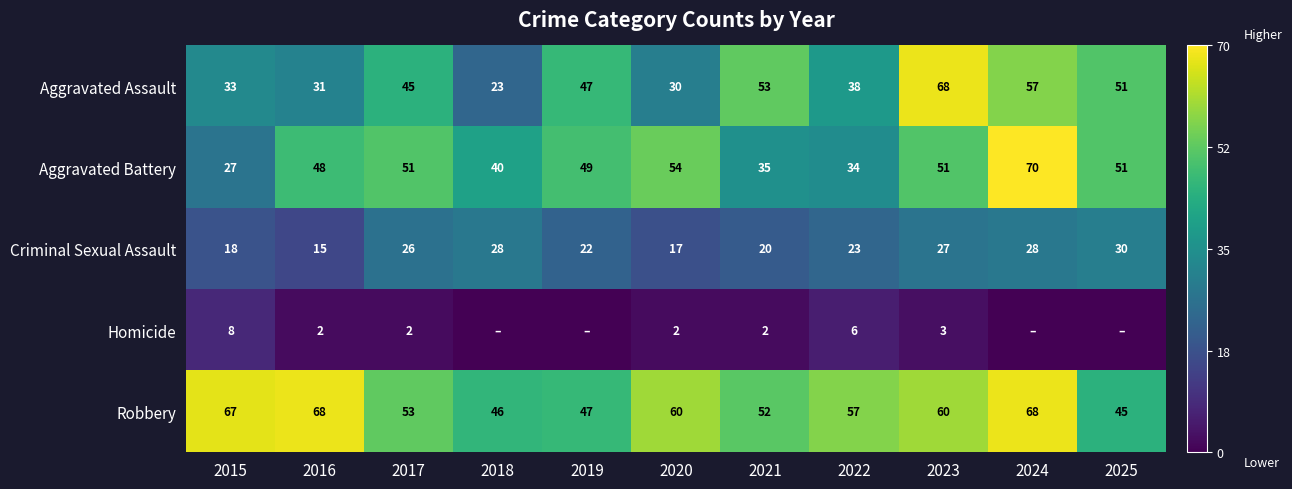

Where is Aggravated Battery nearest to the value 48?

2016